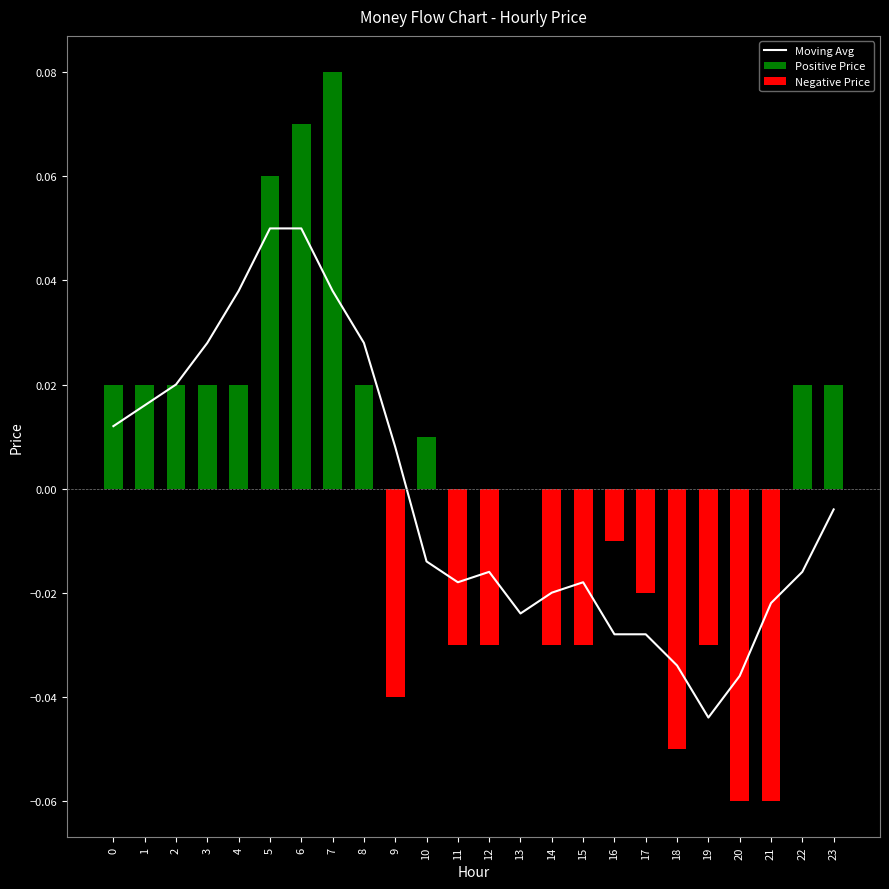

What is the difference between the second highest and second lowest values in the Negative Price series?

0.1